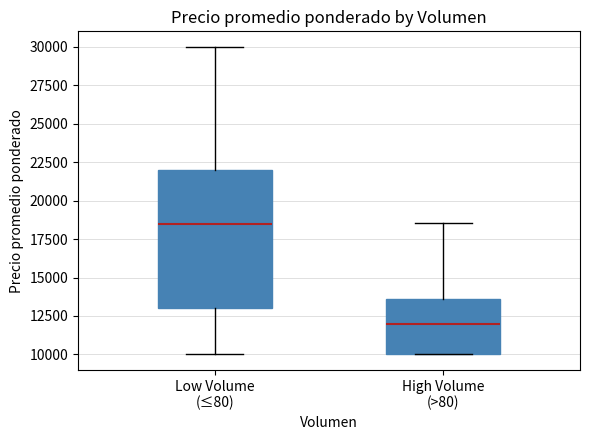

Reading left to right, read every box against the y-axis: the position of its median line, the range the box covers, and the ends of its whiskers. The values are not printed on the chart, so give them approximately, as read against the axis.

Low Volume (≤80): median 18500, box 13000 to 22000, whiskers 10000 to 30000
High Volume (>80): median 12000, box 10000 to 13500, whiskers 10000 to 18500